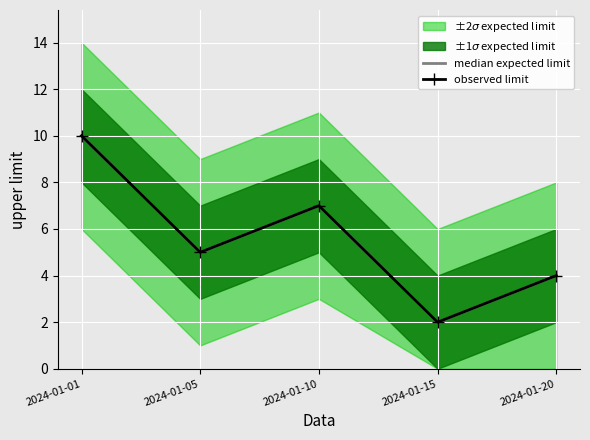

Reading left to right, transcribe all the data shown in this chart.

median expected limit: 10	5	7	2	4
observed limit: 10	5	7	2	4